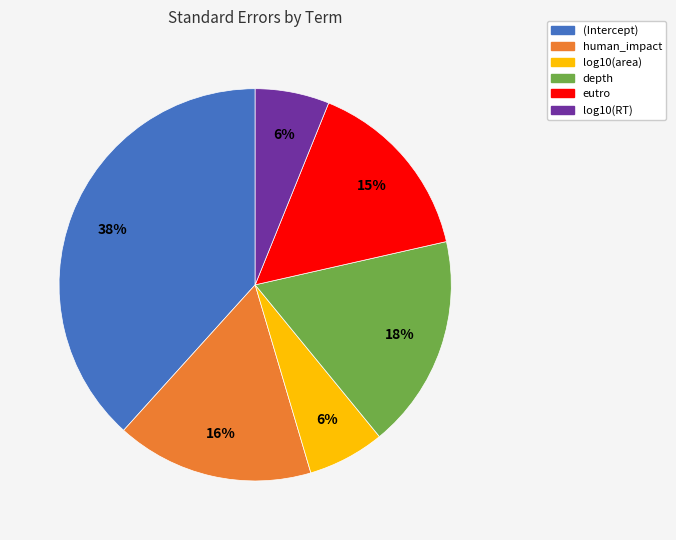

To the nearest percent, what is the difference between the largest and smallest slice percentages?

32%